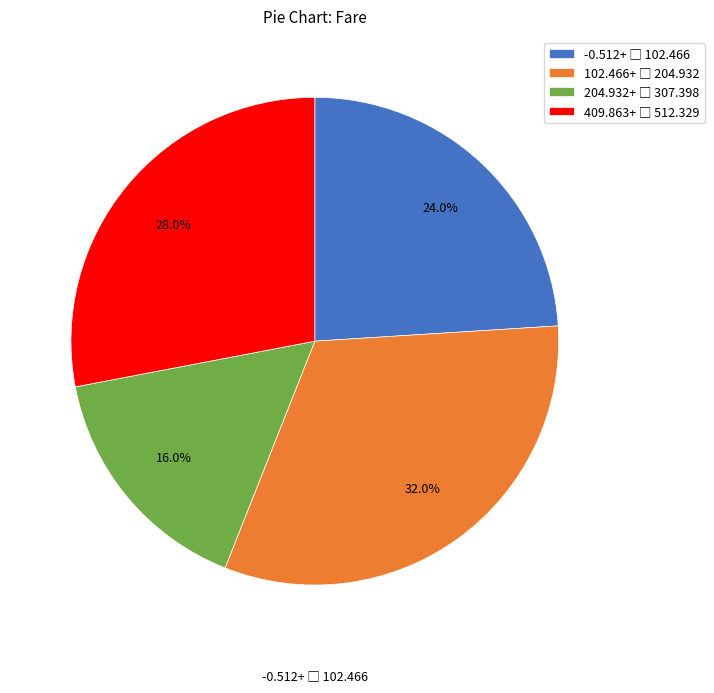

Count the number of slices in the pie.

4